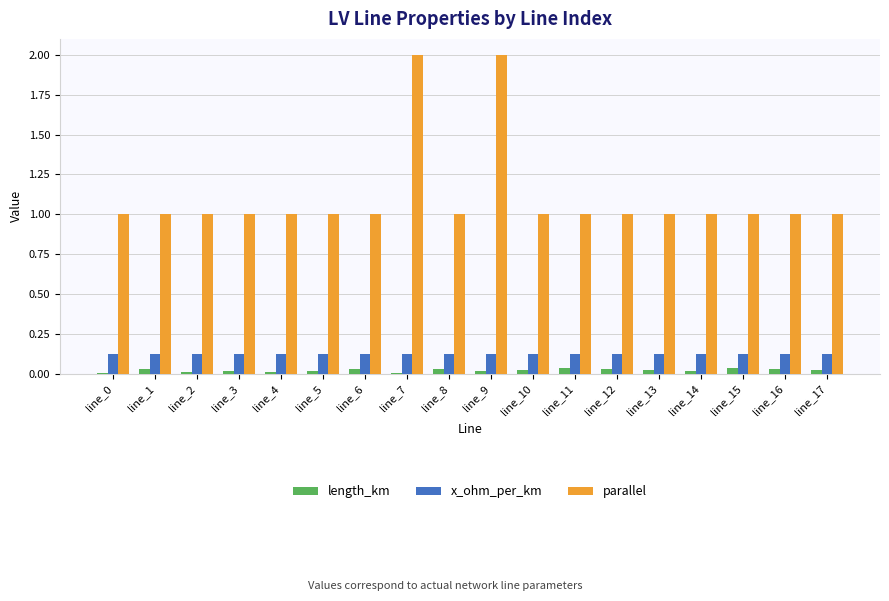

What are all the series names shown in the legend?

length_km, x_ohm_per_km, parallel